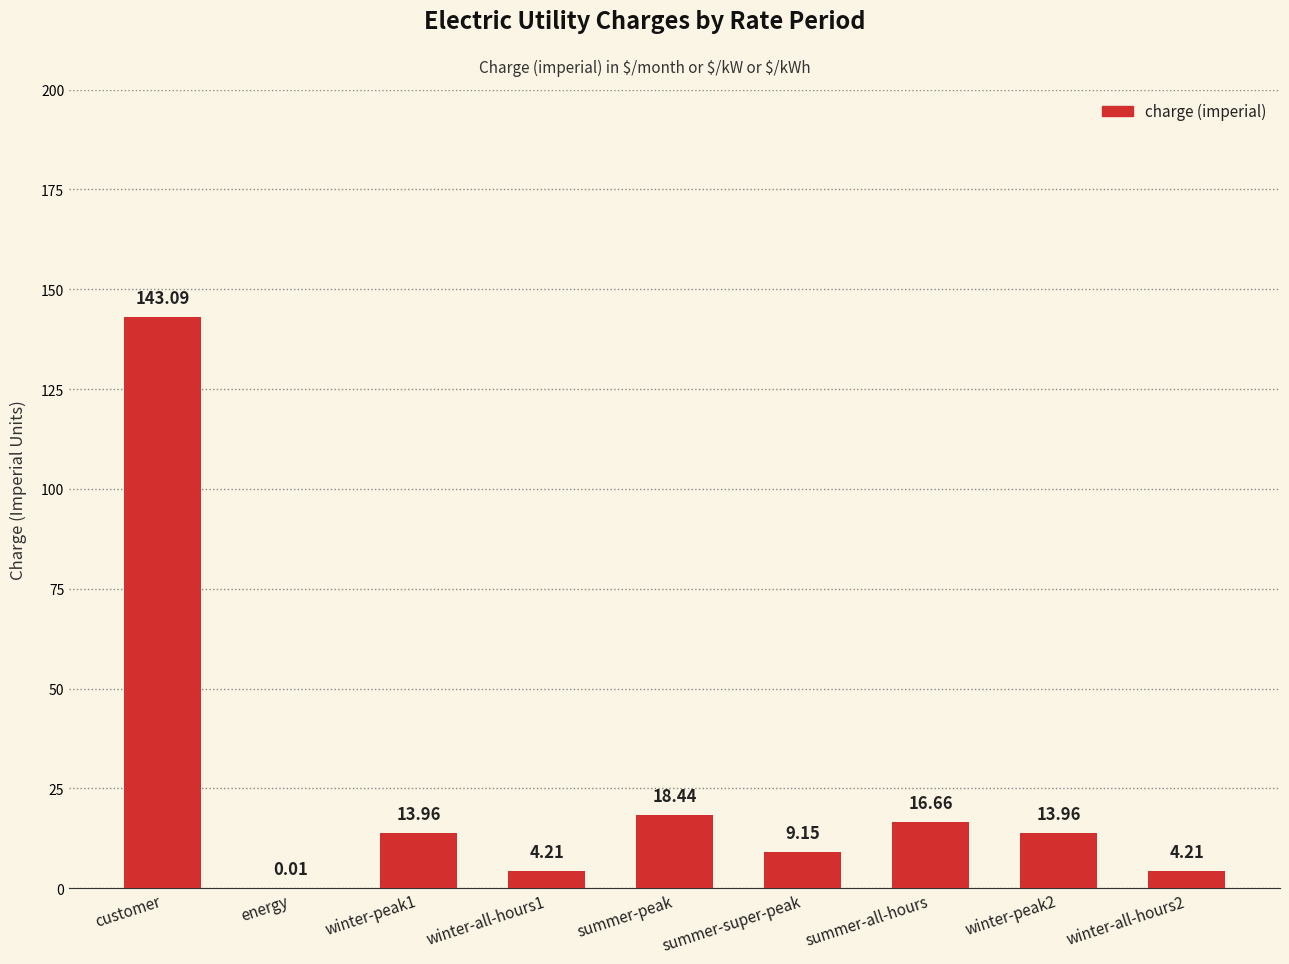

The value at winter-all-hours1 is 4.2. True or false?

True